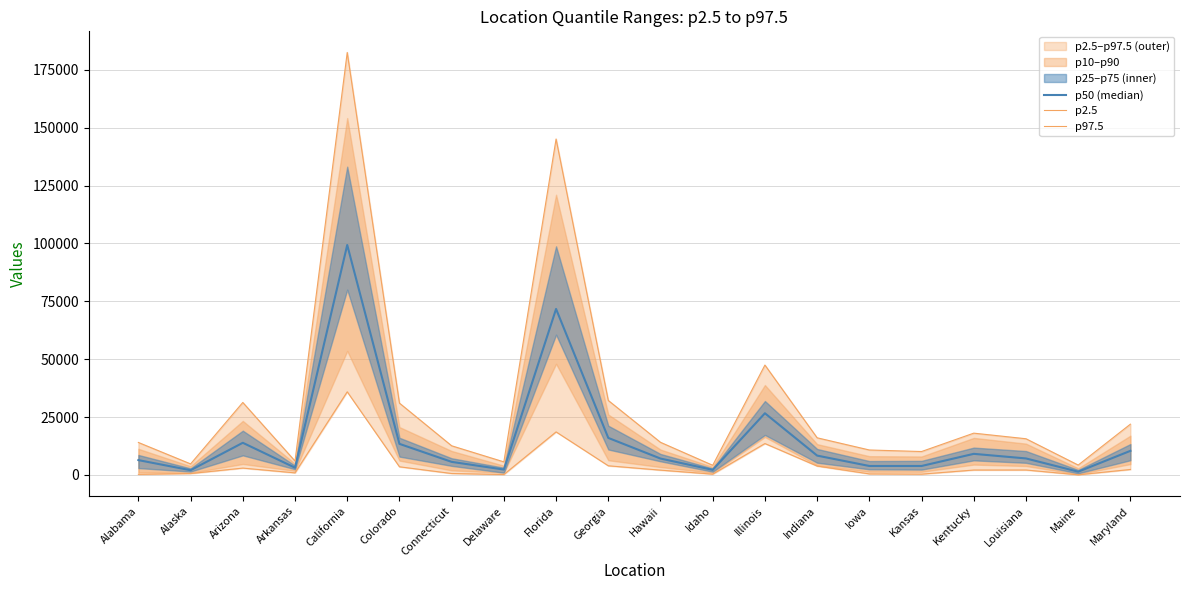

List the labels in order of p97.5 value, largest first.

California, Florida, Illinois, Georgia, Arizona, Colorado, Maryland, Kentucky, Indiana, Louisiana, Hawaii, Alabama, Connecticut, Iowa, Kansas, Arkansas, Delaware, Alaska, Maine, Idaho